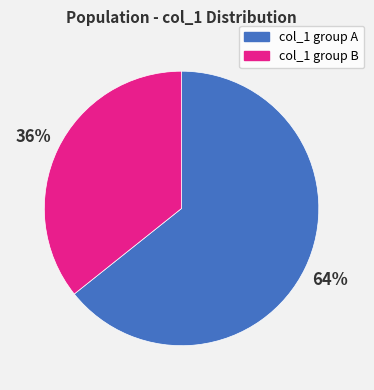

Rank the categories by value from lowest to highest.

col_1 group B, col_1 group A